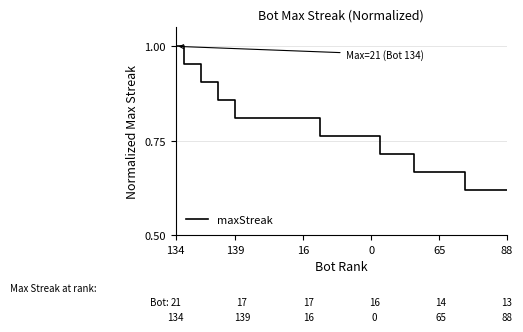

Which label corresponds to the largest value in the chart?

134